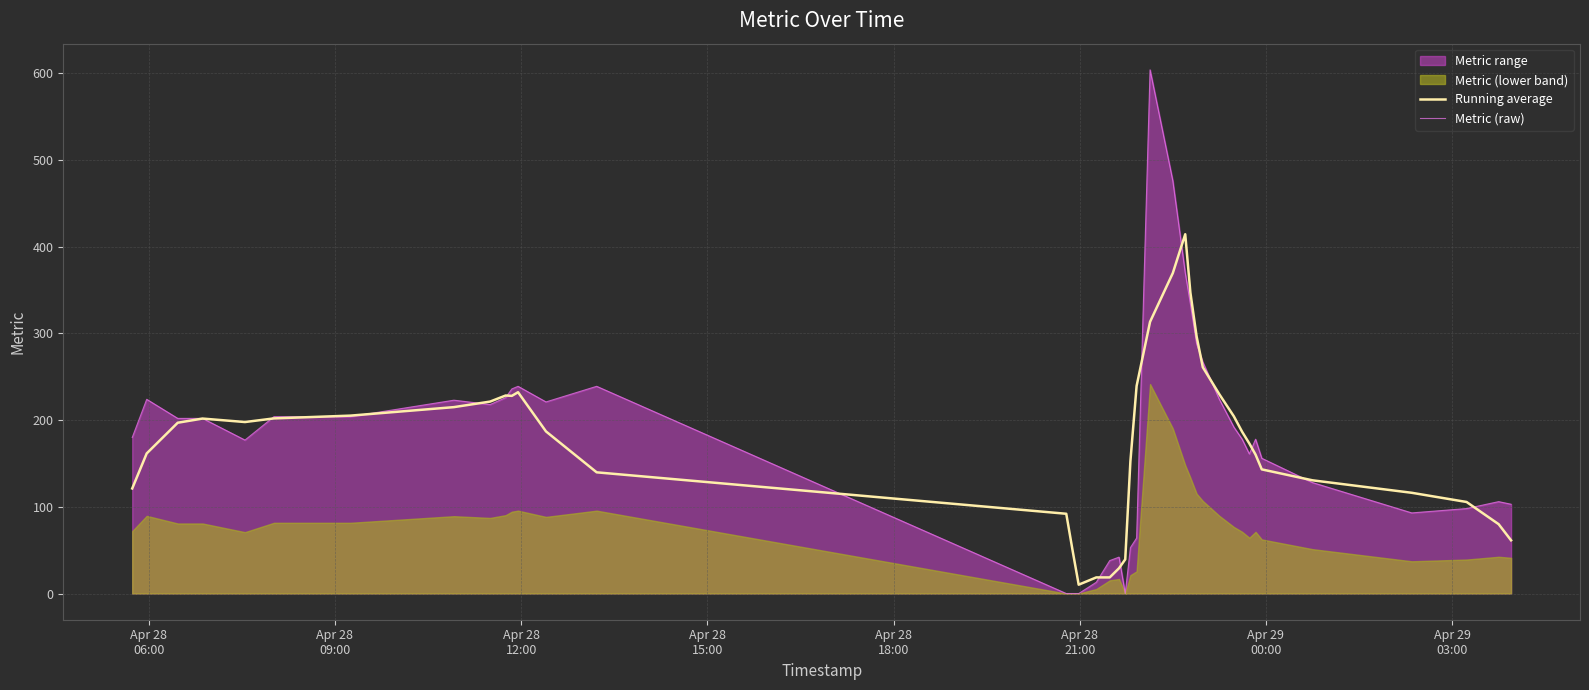

What is the maximum value for Metric (raw)?

604.0